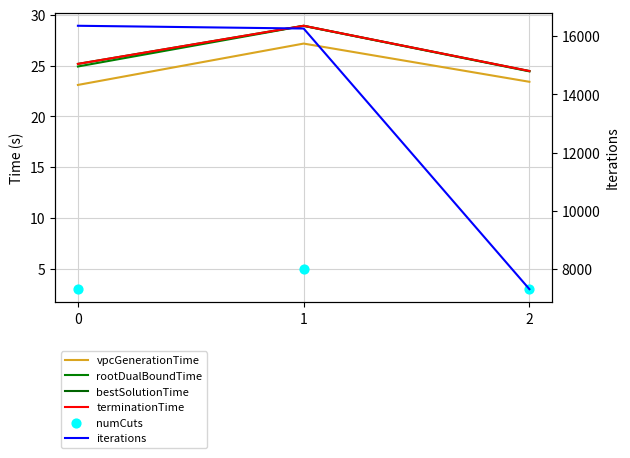

Is the value of iterations at 1 greater than the value of vpcGenerationTime at 1?

Yes